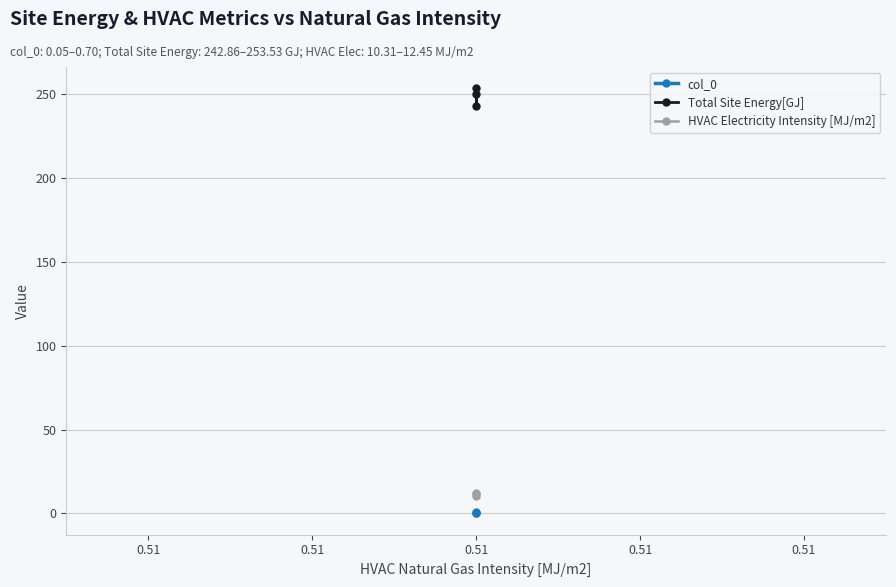

What is the difference between the highest and lowest values at 0.51?

242.2